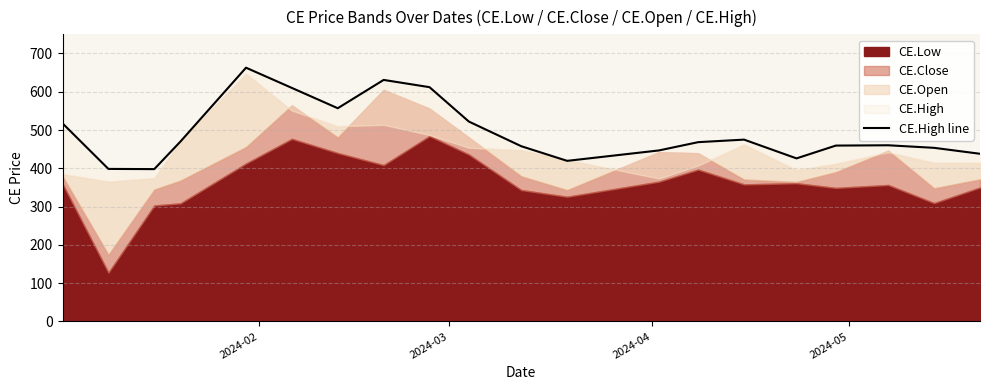

Reading right to left, list all the values displayed in this chart.

438.1	453.6	460.2	459.4	426.0	475.0	468.4	446.8	419.6	457.8	522.2	612.0	631.0	557.0	610.0	662.9	470.1	398.0	398.5	517.5